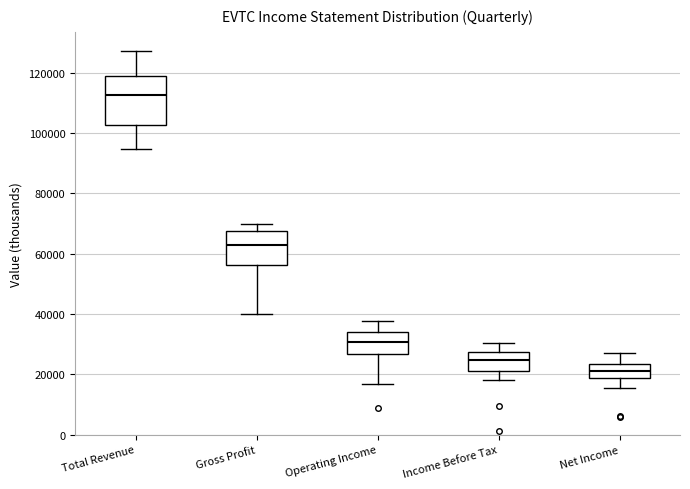

Which box has the lowest median line?

Net Income